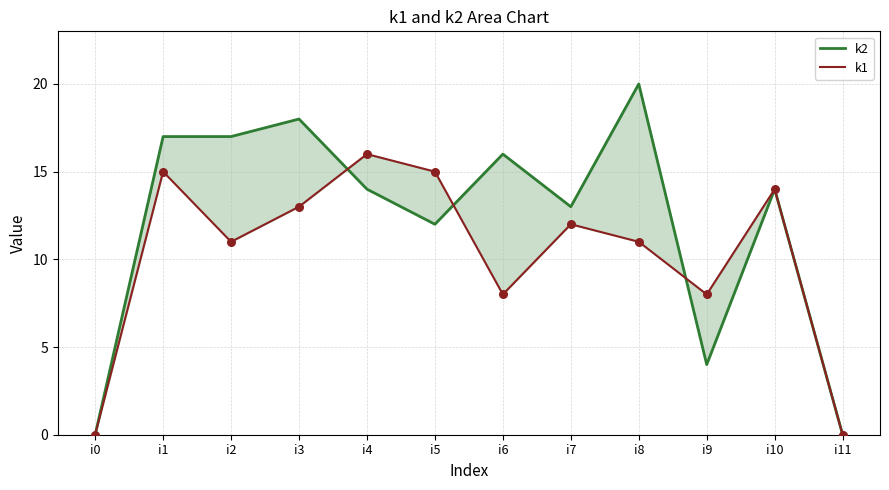

At which category is the sum across all series the highest?

i1